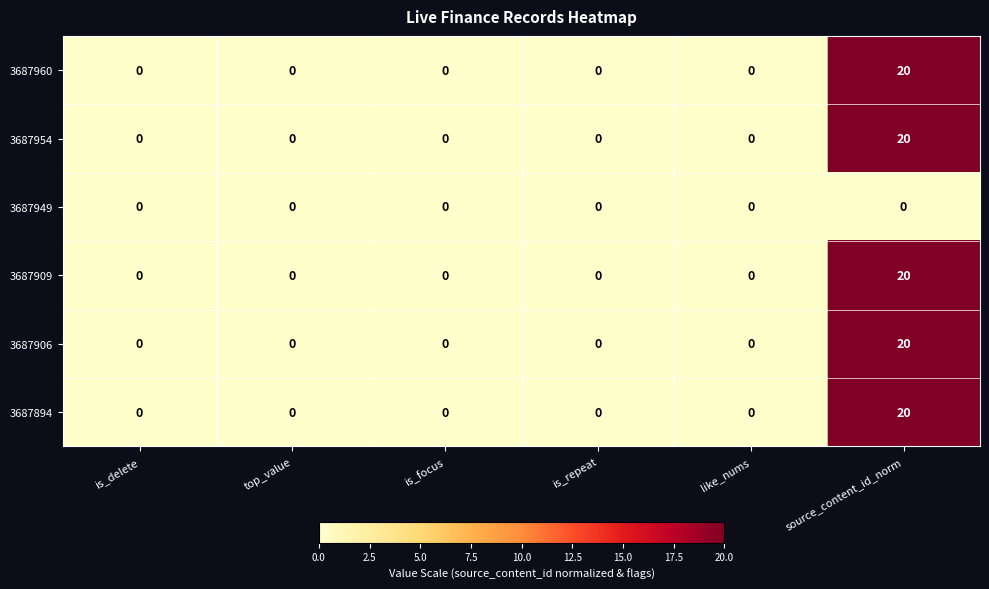

What is the difference between the maximum and minimum values in the 3687960 series?

20